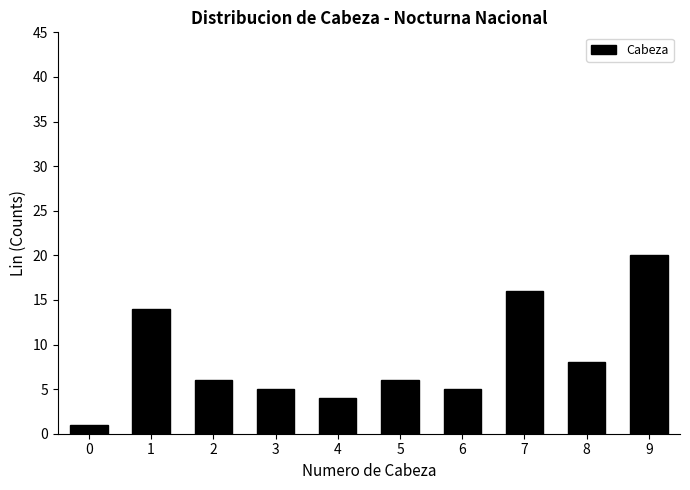

Reading left to right, what are all the values shown in this chart?

0=1	1=14	2=6	3=5	4=4	5=6	6=5	7=16	8=8	9=20